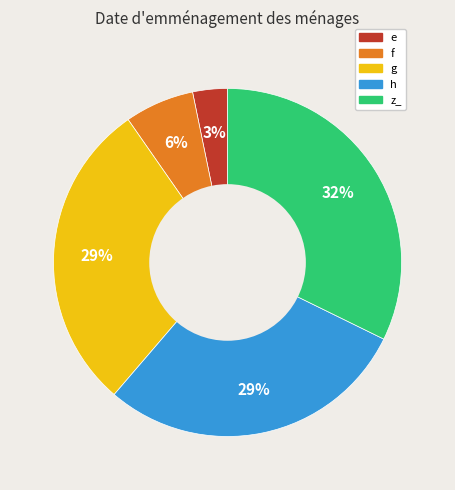

Approximately how many times larger is the value at z_ compared to g?

1.1